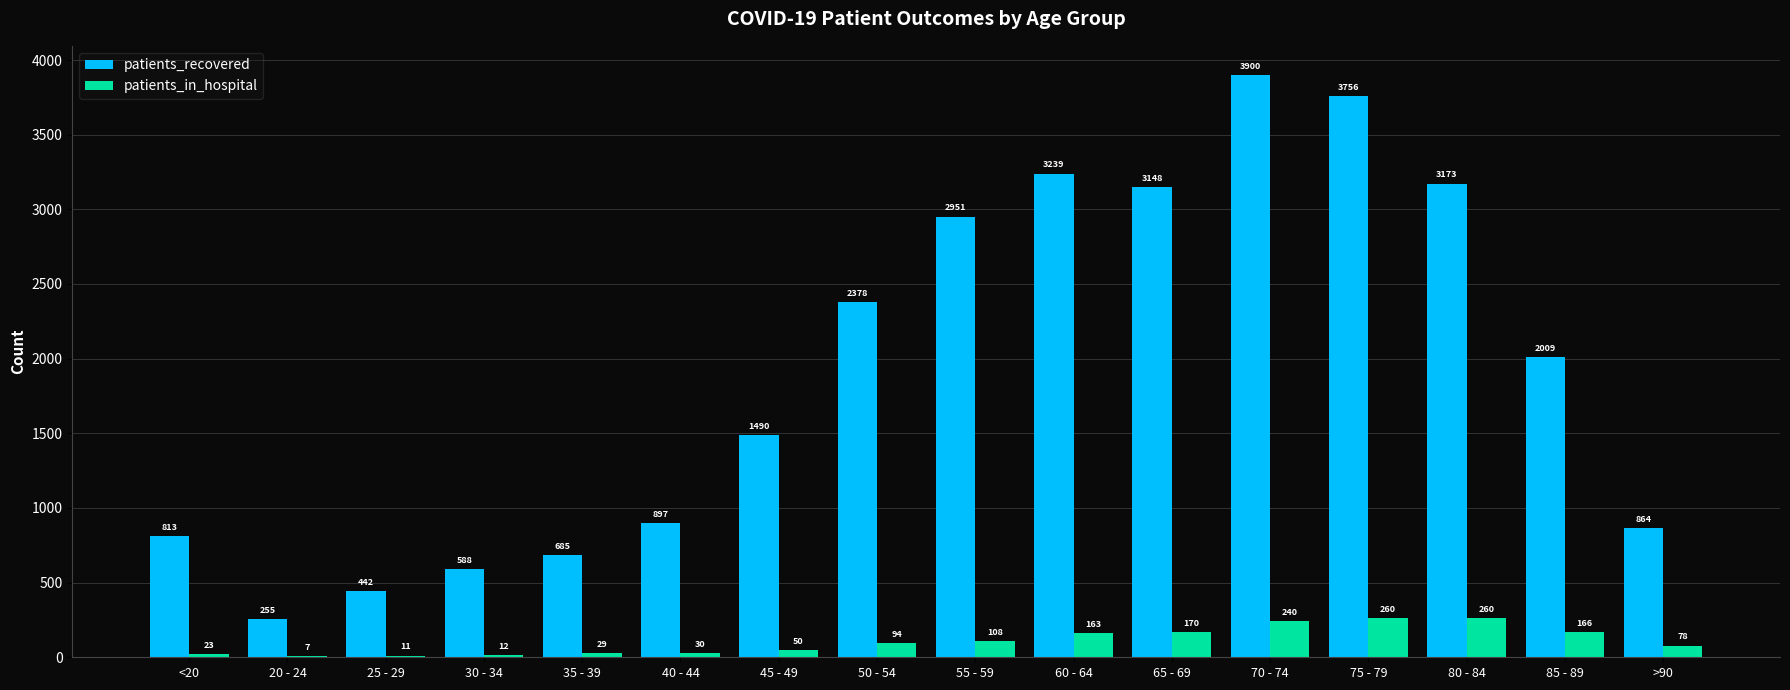

The value of patients_recovered at 25 - 29 is 625. True or false?

False